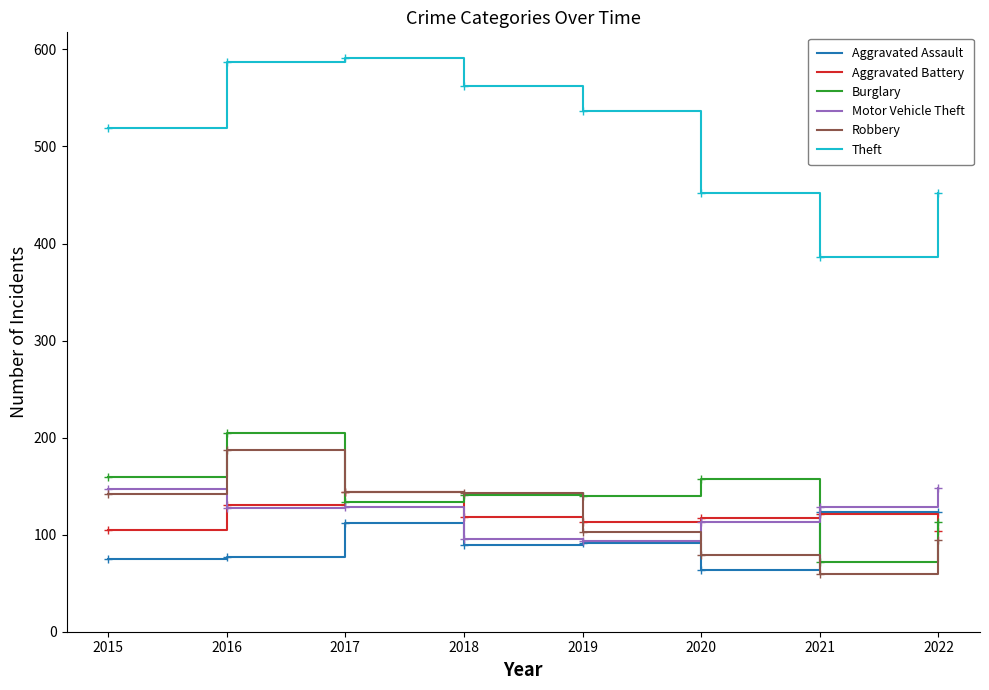

What is the maximum value shown in the chart?

591